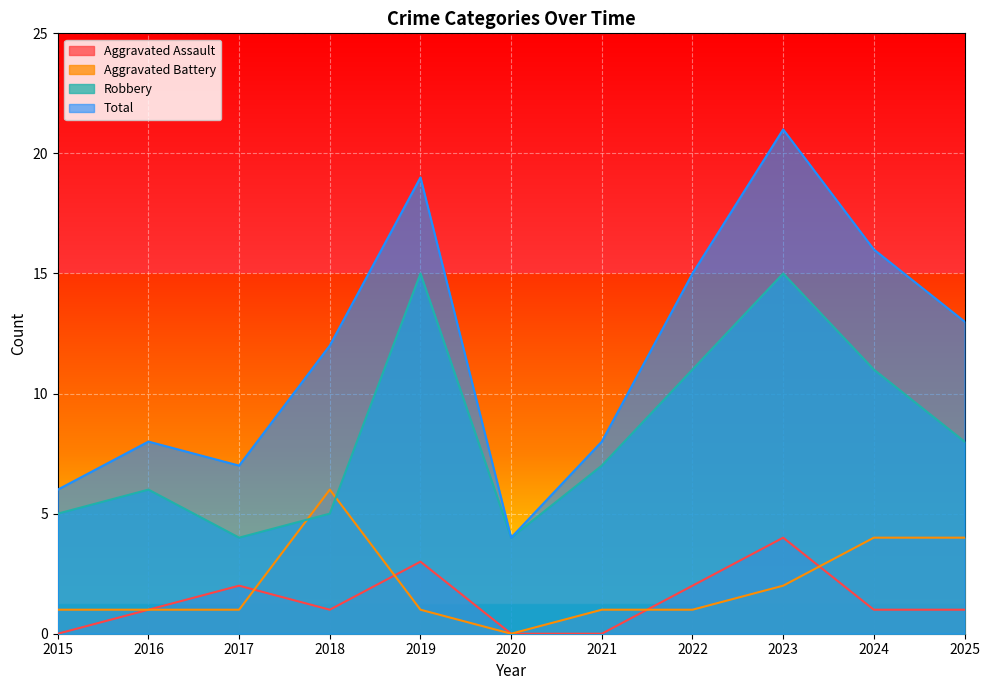

Which category has the lowest value in the Aggravated Assault series?

2015